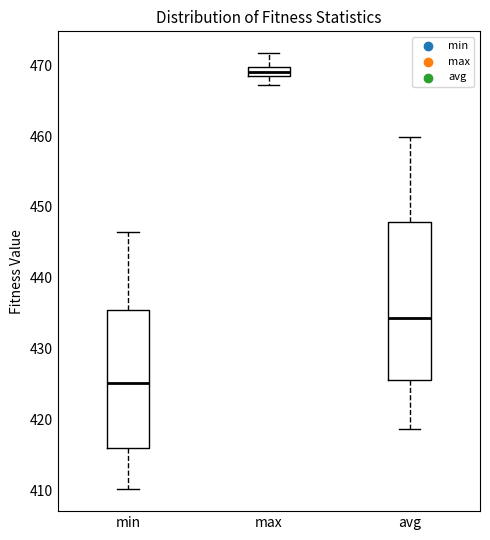

Which box has the lowest median line?

min